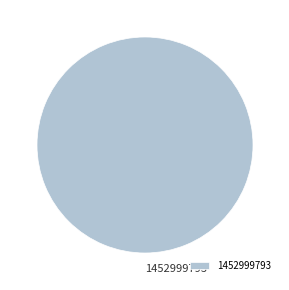

Rank the categories by value from lowest to highest.

1452999793